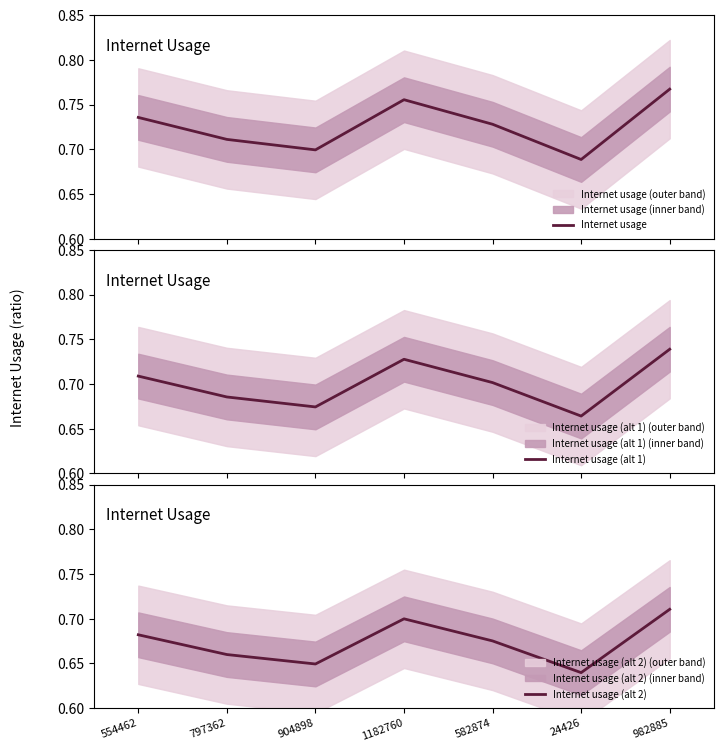

Is it true that Internet usage (alt 2) equals 0.4 at 797362?

False